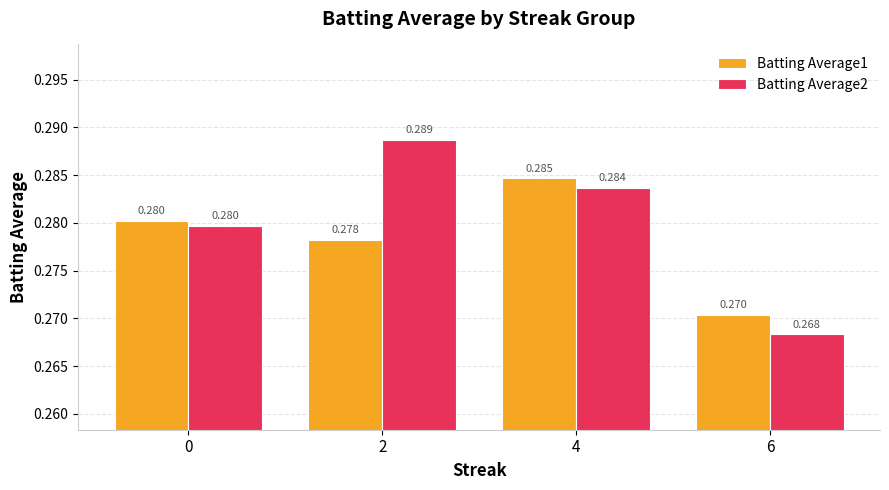

Rank the series by their maximum value, from highest to lowest.

Batting Average2, Batting Average1